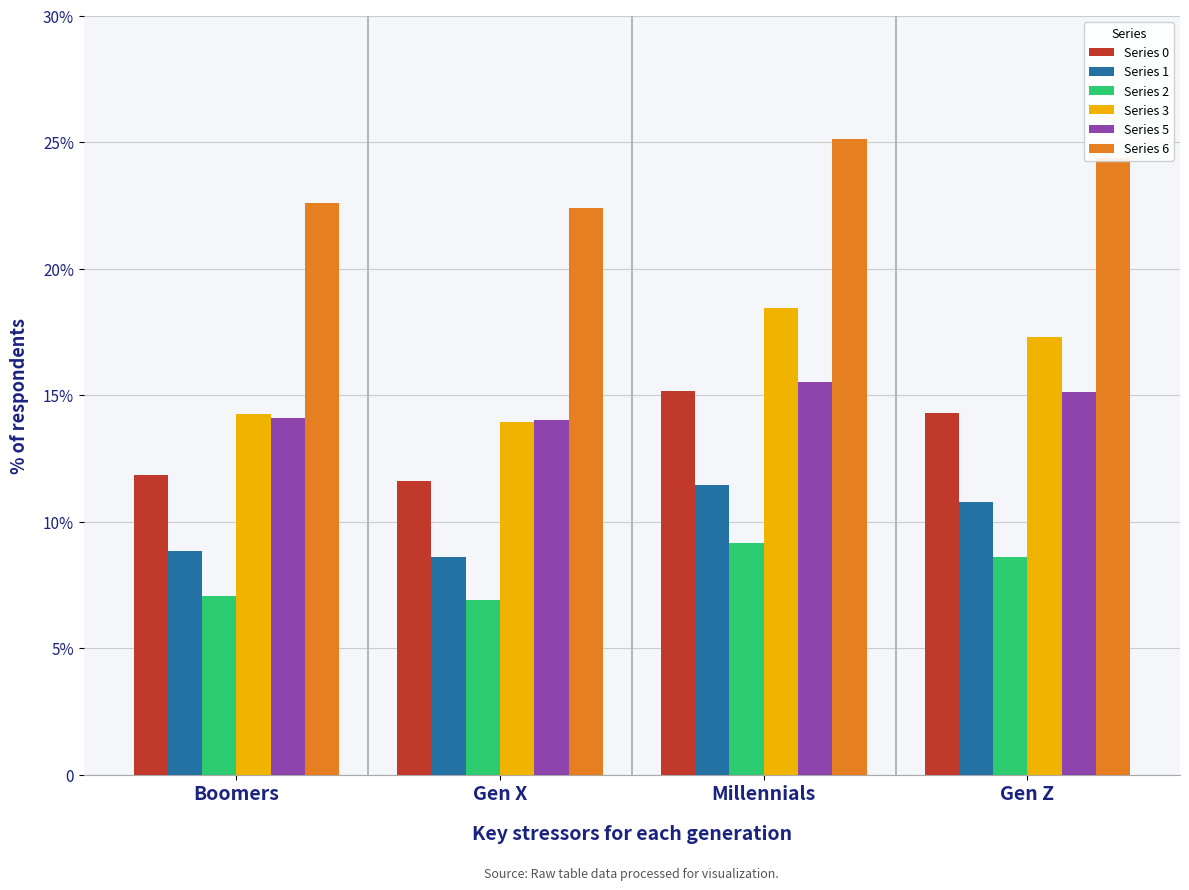

What is the greatest value displayed?

25.1